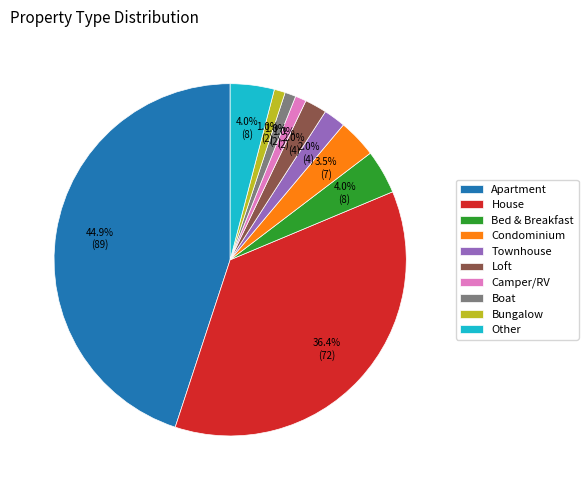

Count the number of slices in the pie.

10